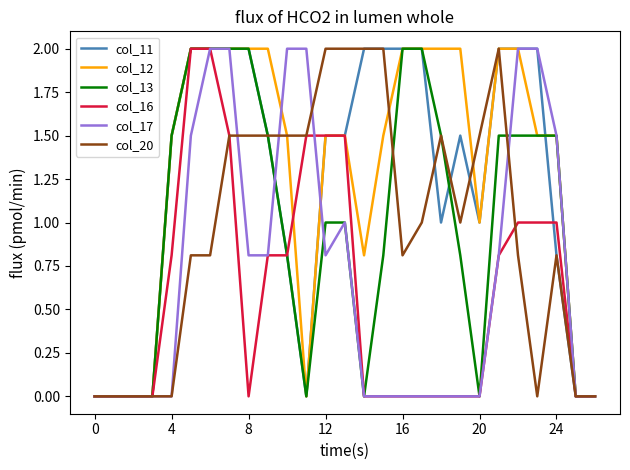

True or false: col_12 and col_20 intersect in this chart.

True